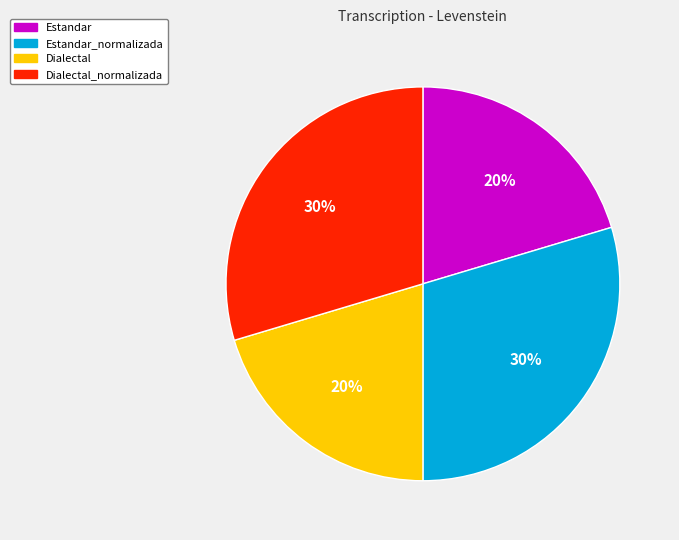

Is Estandar the majority of the pie?

No